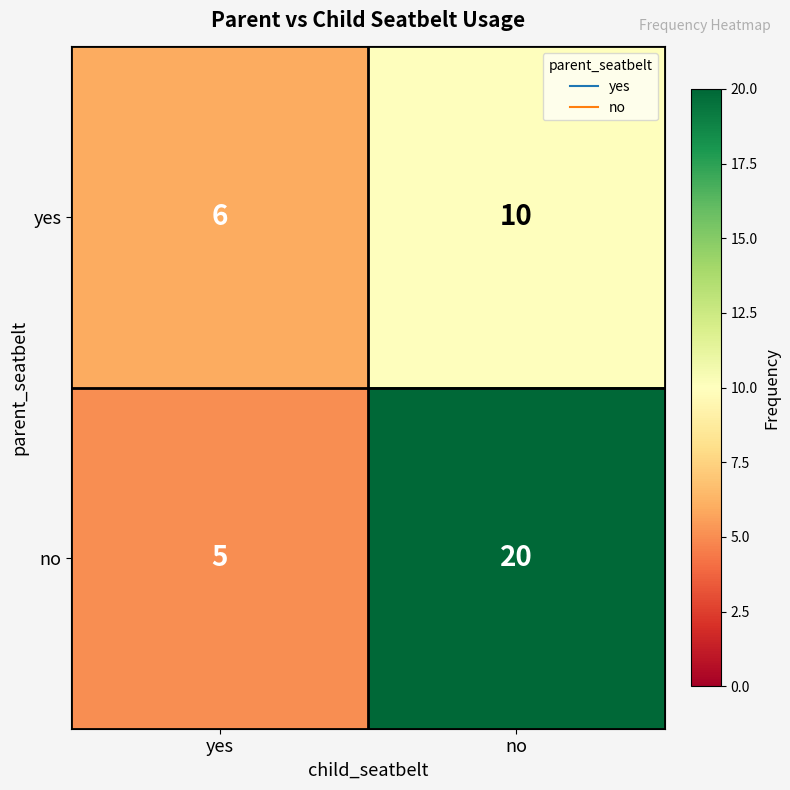

The no series shows 30 at no. True or false?

False